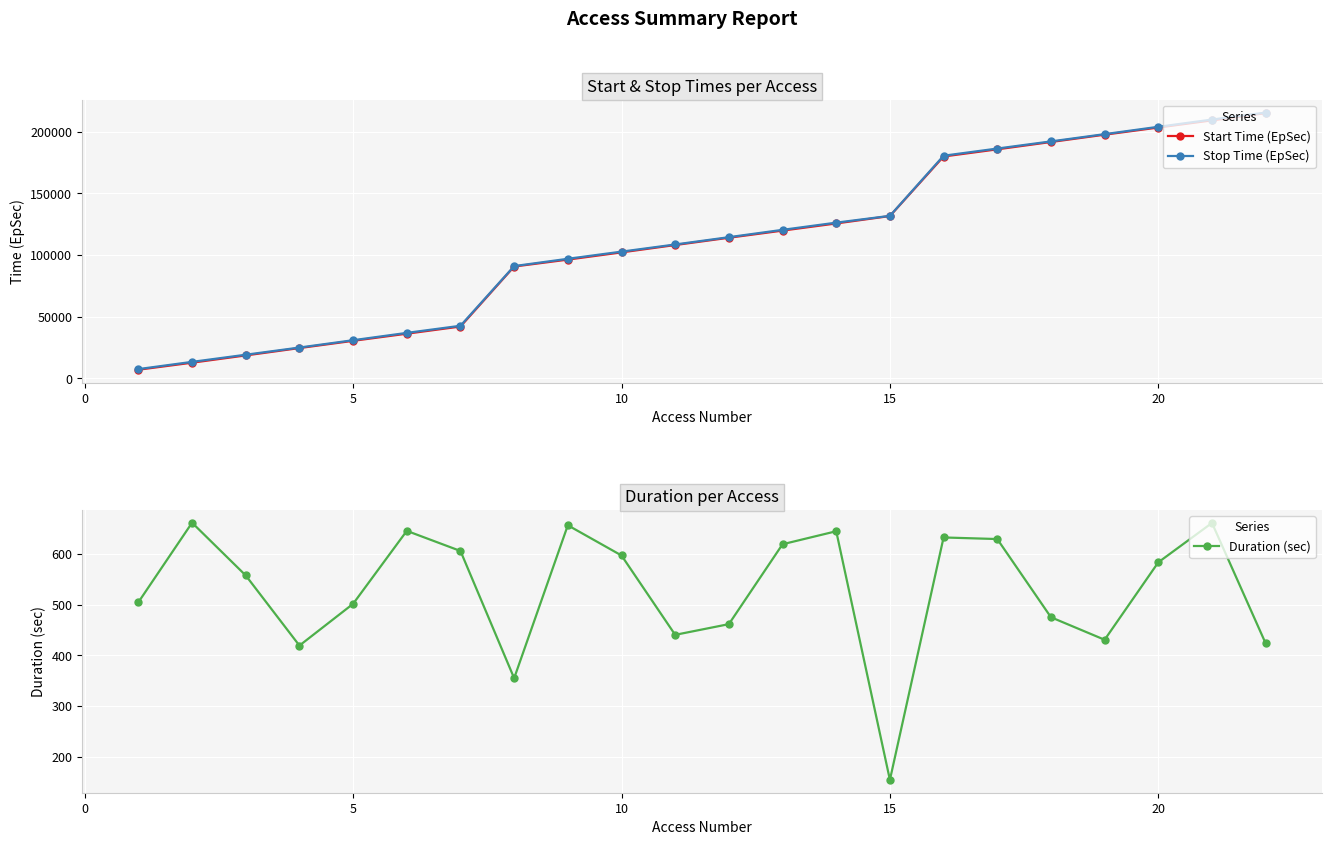

Which series has the largest total across all categories?

Stop Time (EpSec)